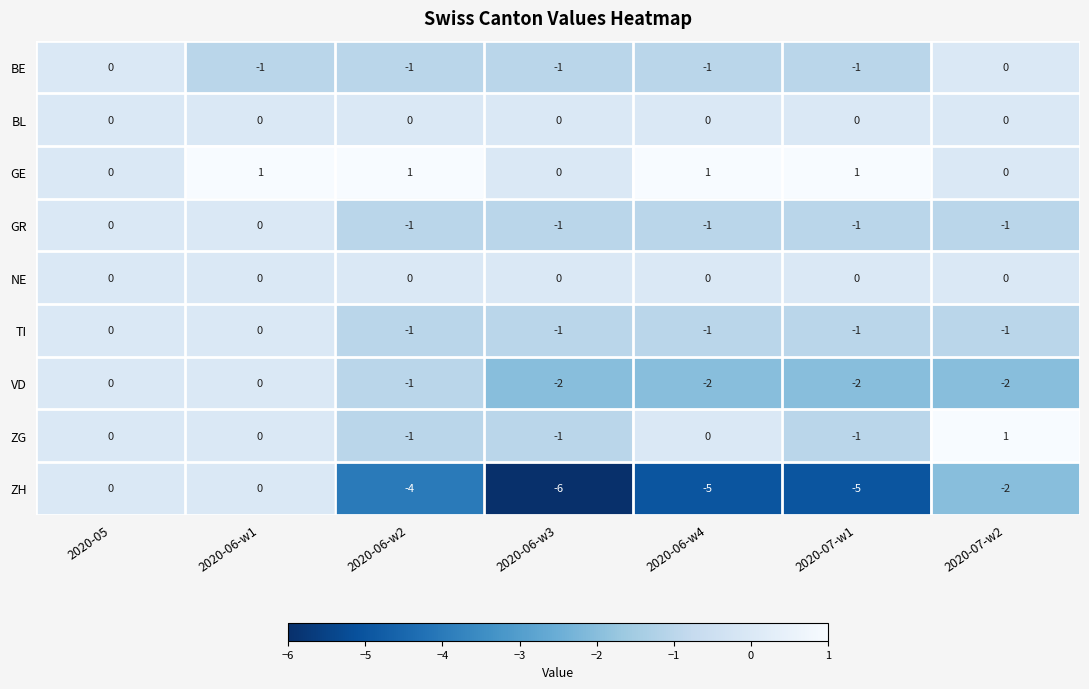

The ZH series shows -2 at 2020-06-w2. True or false?

False